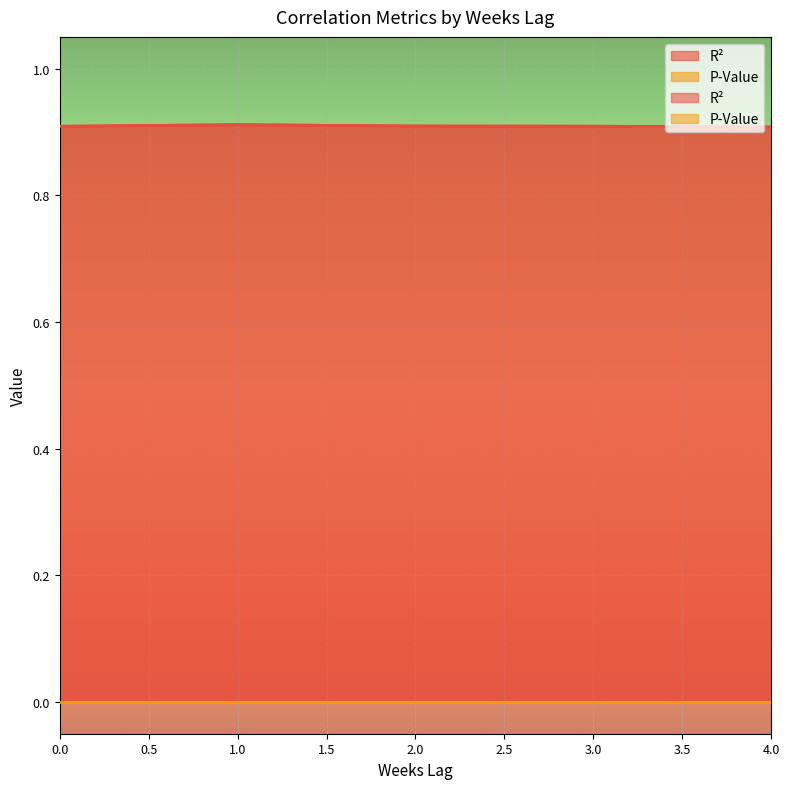

Reading left to right, transcribe all the data shown in this chart.

0=0.9	1=0.9	2=0.9	3=0.9	4=0.9